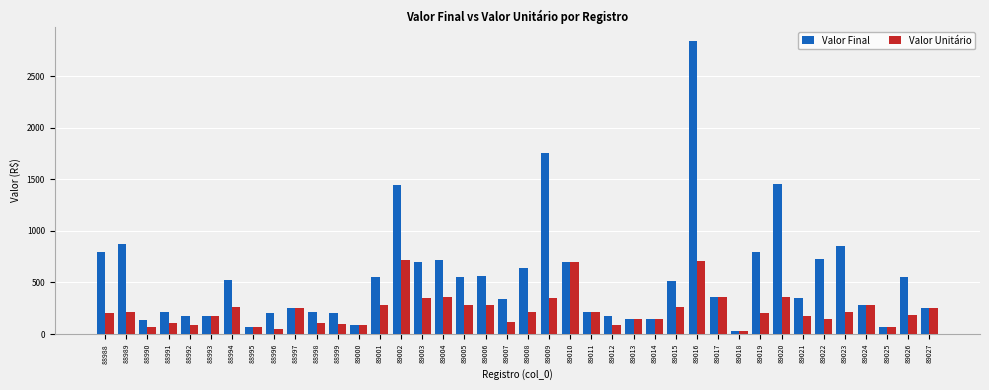

What is the approximate value of Valor Final at 89004?

716